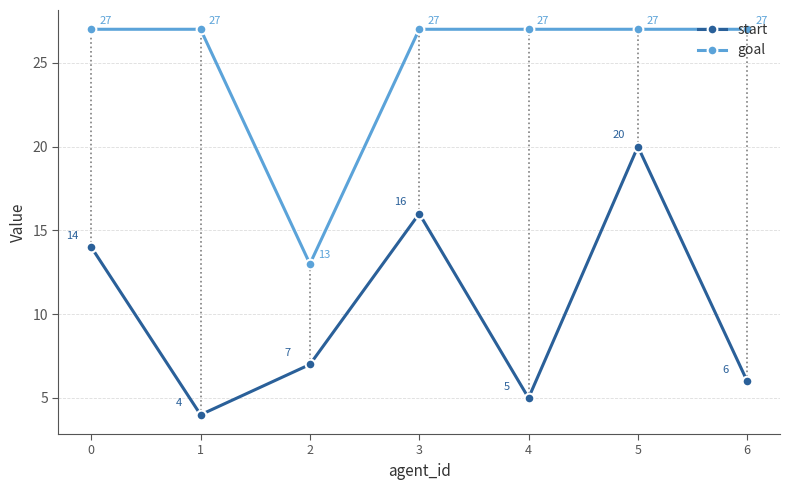

How many values in the start series exceed 7?

3